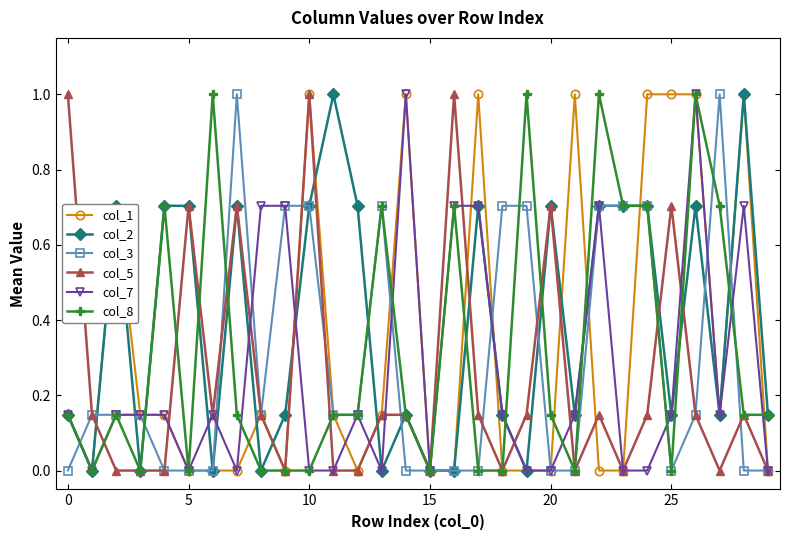

What is the value of the col_2 point at the 29th from the left?

1.0